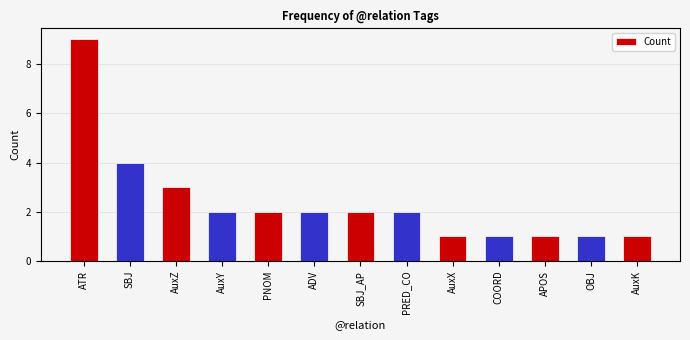

At which label is the value closest to 5?

SBJ